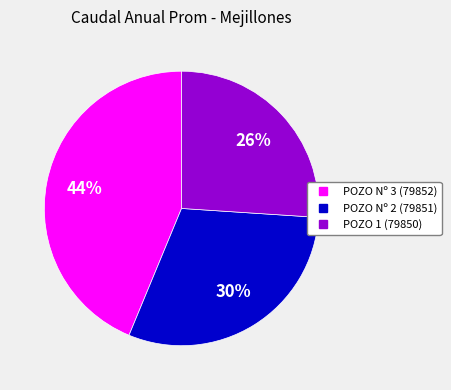

To the nearest percent, what is the combined percentage of POZO Nº 2 (79851) and POZO Nº 3 (79852)?

74%